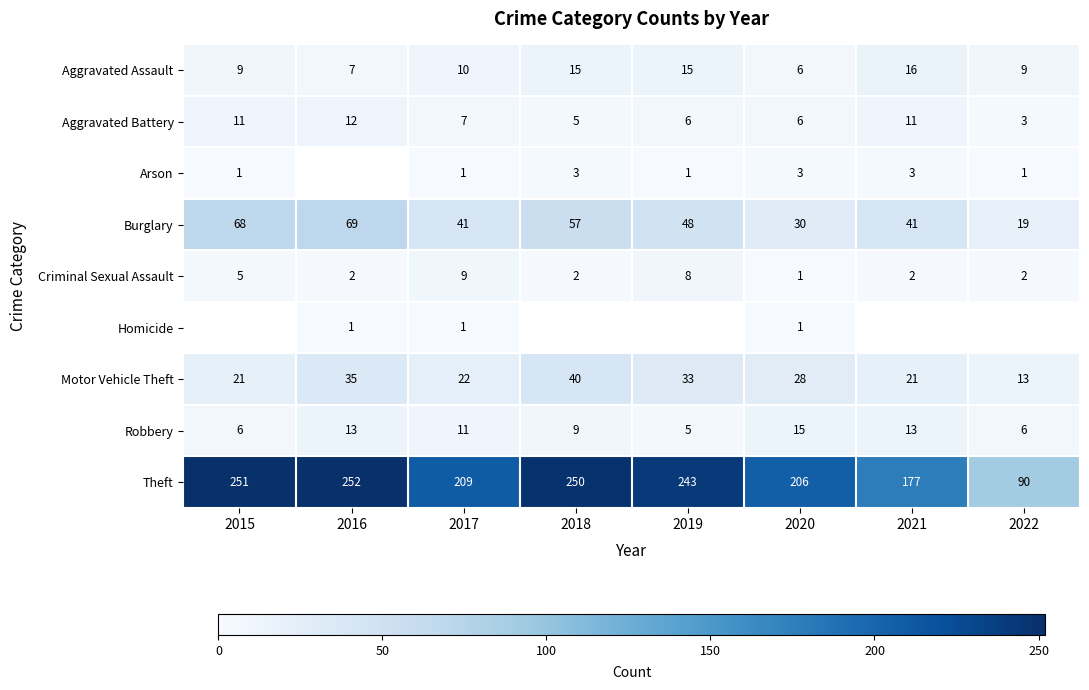

True or false: Aggravated Battery has a value of 2.8 at 2021.

False